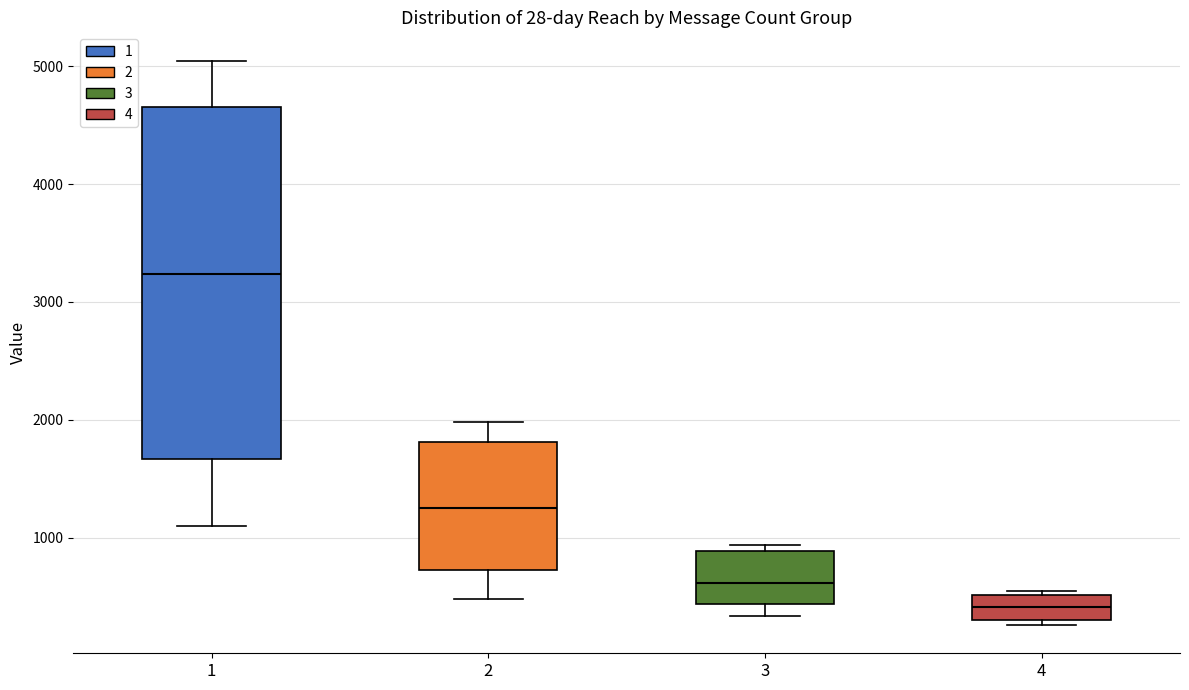

Reading left to right, transcribe this box plot: for each box, give where its median line is, the range the box spans, and where its two whiskers end, as read against the y-axis. The values are not printed on the chart, so give them approximately, as read against the axis.

1: median 3200, box 1700 to 4700, whiskers 1100 to 5000
2: median 1300, box 700 to 1800, whiskers 500 to 2000
3: median 600, box 400 to 900, whiskers 300 to 900 (just above the box's upper edge)
4: median 400, box 300 to 500, whiskers 300 (just below the box's lower edge) to 600